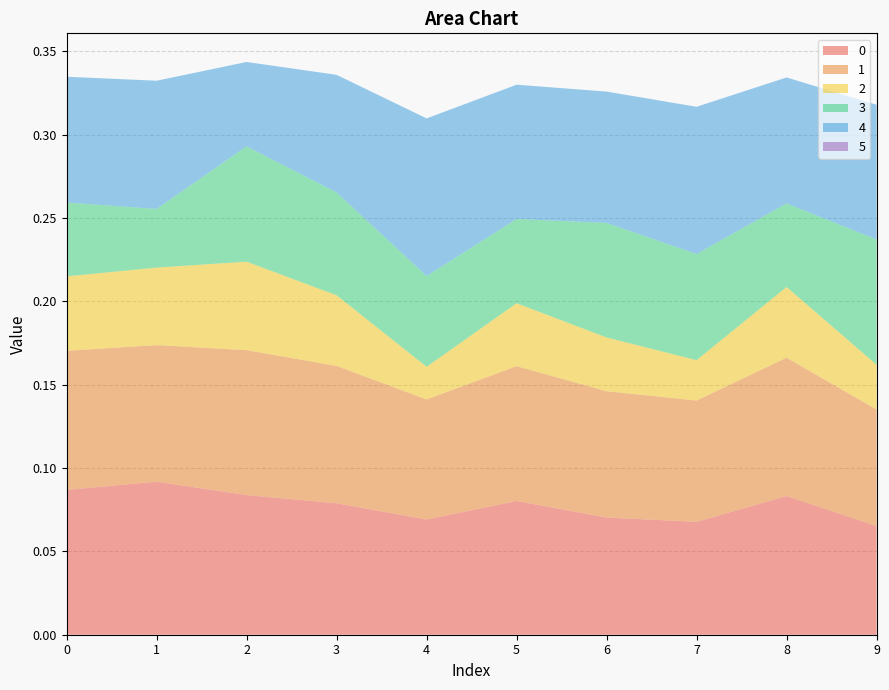

Reading right to left, extract all data points from this chart.

0: 0.1	0.1	0.1	0.1	0.1	0.1	0.1	0.1	0.1	0.1
1: 0.1	0.1	0.1	0.1	0.1	0.1	0.1	0.1	0.1	0.1
2: 0.0	0.0	0.0	0.0	0.0	0.0	0.0	0.1	0.0	0.0
3: 0.1	0.1	0.1	0.1	0.1	0.1	0.1	0.1	0.0	0.0
4: 0.1	0.1	0.1	0.1	0.1	0.1	0.1	0.1	0.1	0.1
5: 0.0	0.0	0.0	0.0	0.0	0.0	0.0	0.0	0.0	0.0